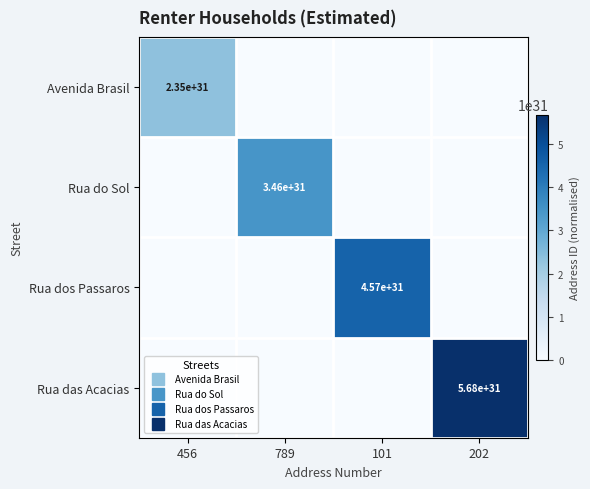

Between 202 and 789, which is larger?

202